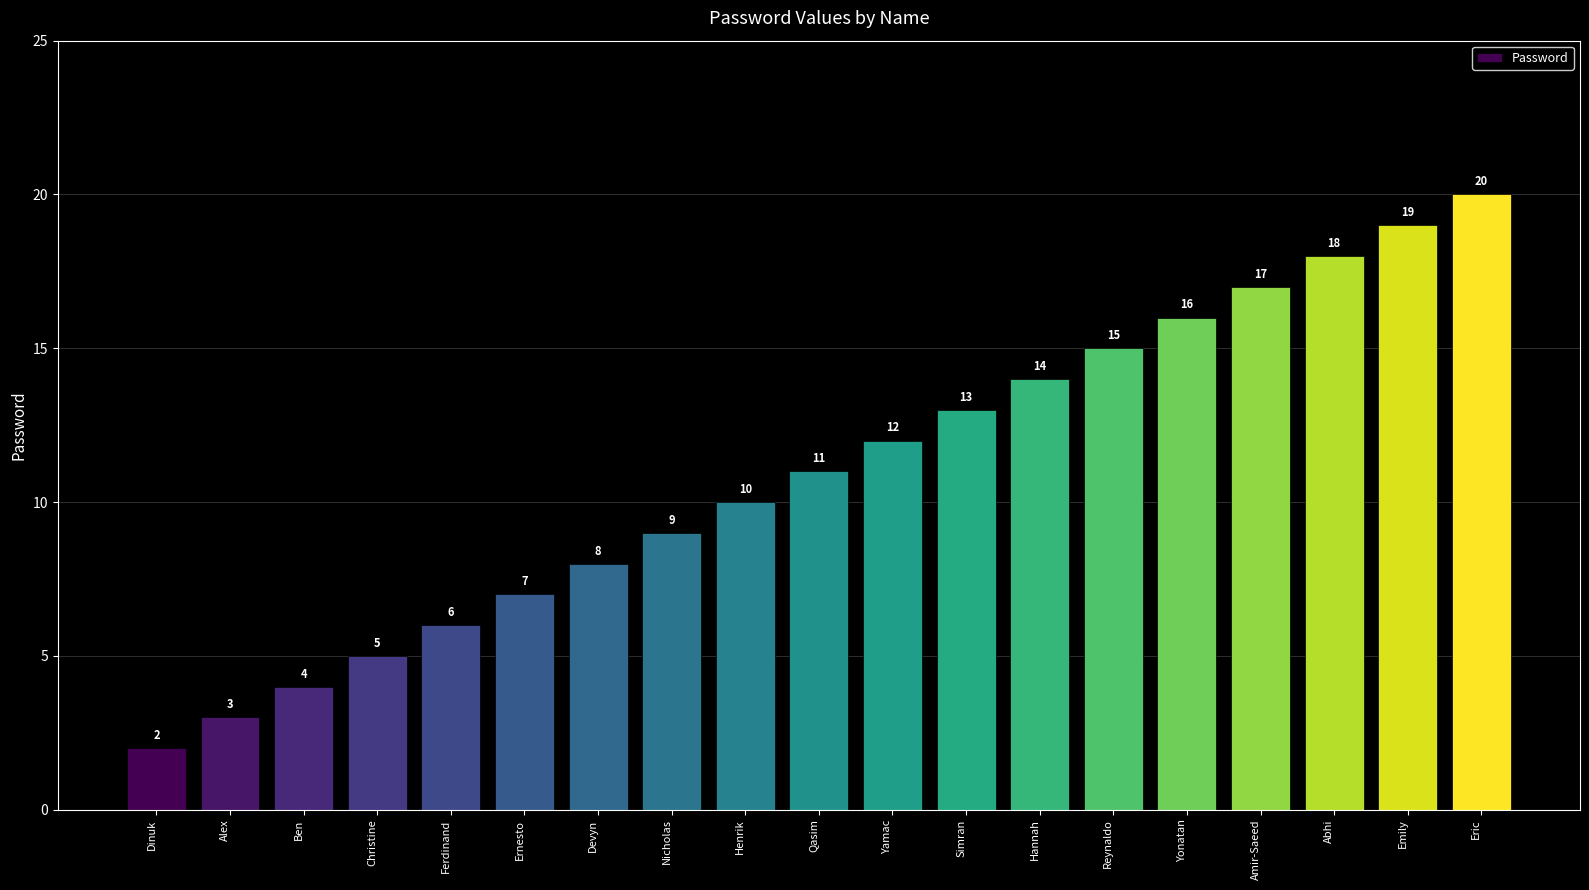

What is the sum of all values?

209